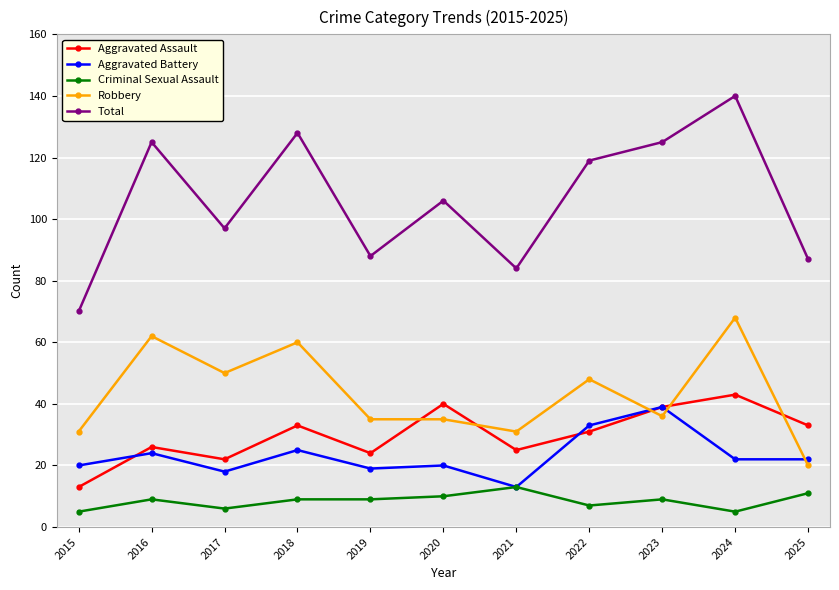

True or false: Aggravated Assault and Criminal Sexual Assault intersect in this chart.

False